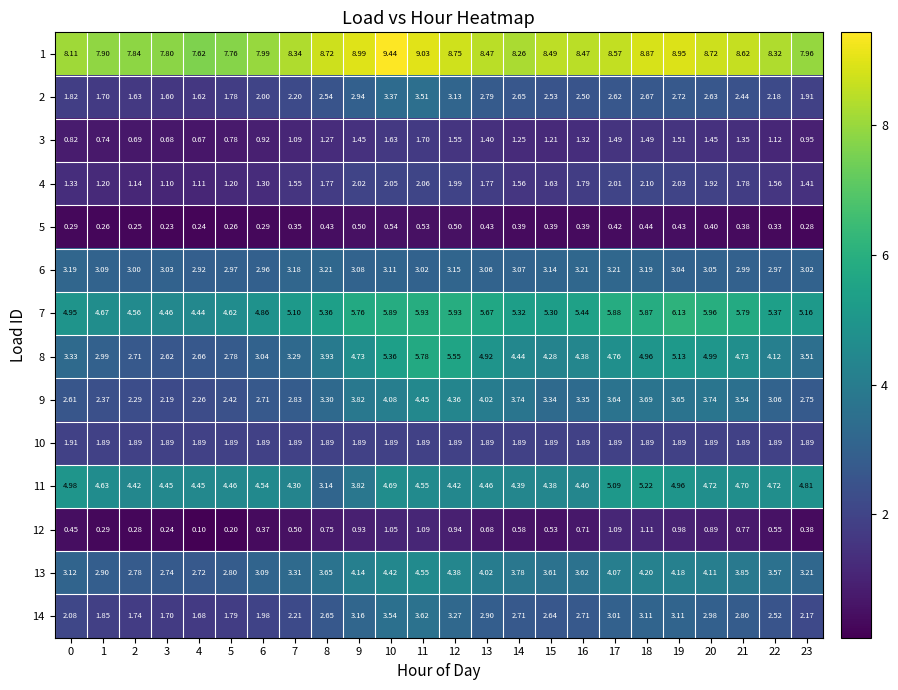

Is the value of 4 at 7 greater than the value of 8 at 2?

No